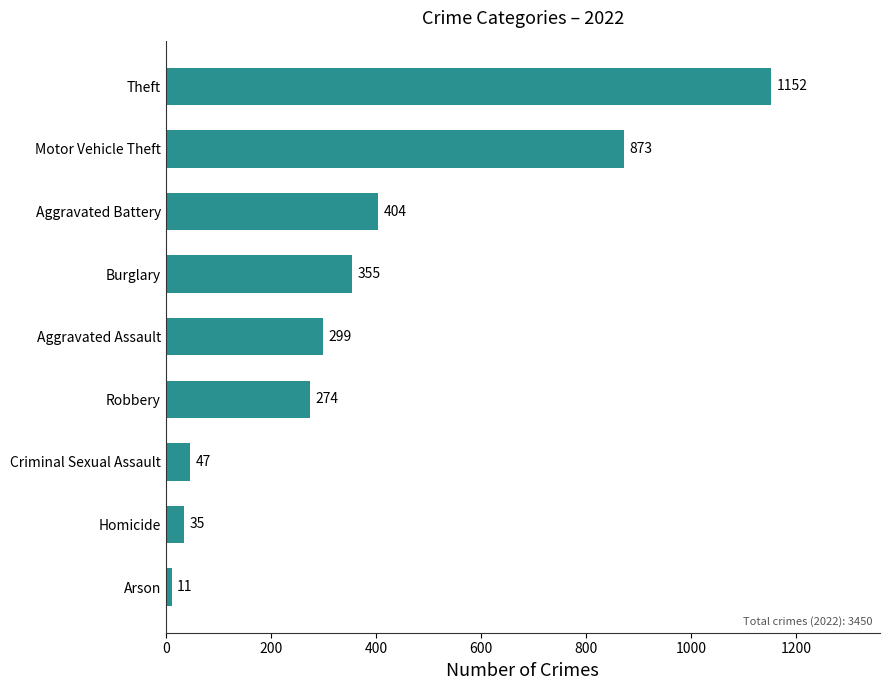

What is the difference between the values at Motor Vehicle Theft and Aggravated Assault?

574